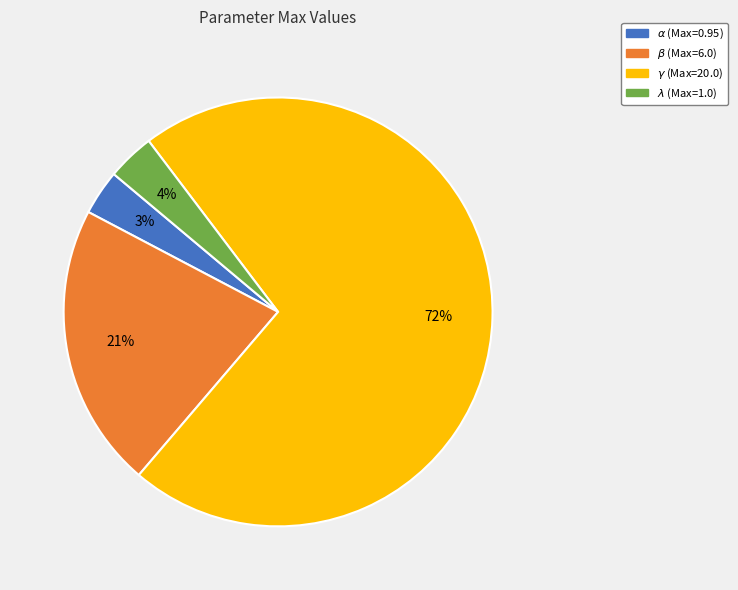

To the nearest percent, what is the average slice percentage?

25%